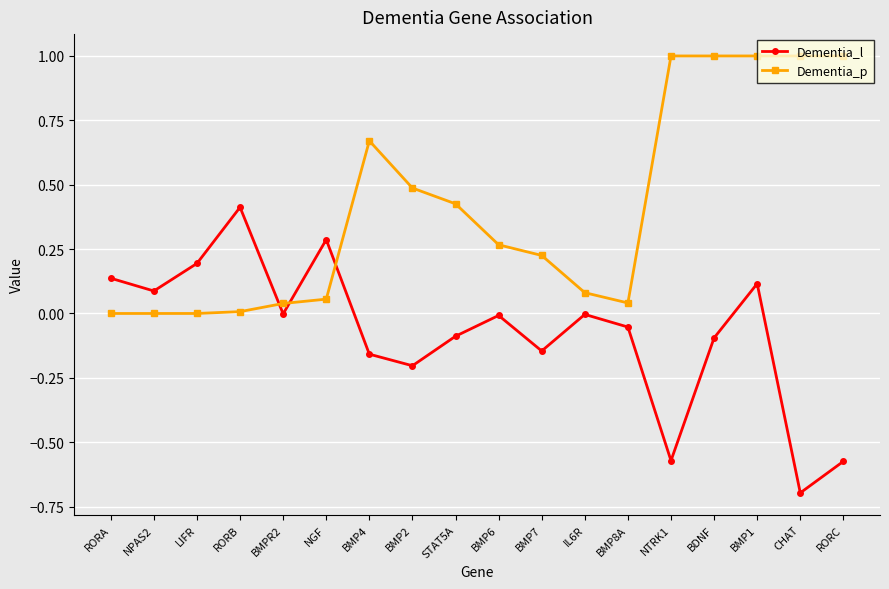

Is it true that Dementia_l equals -0.1 at BDNF?

True